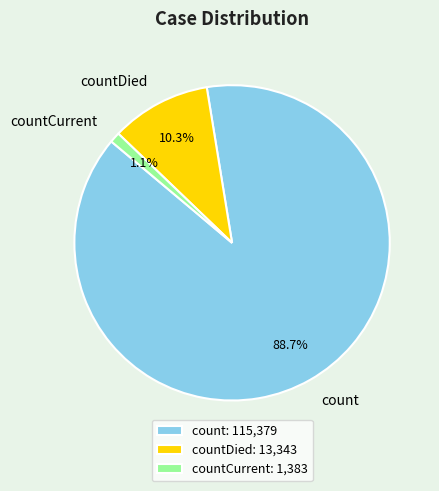

Which category has the smallest portion of the pie?

countCurrent